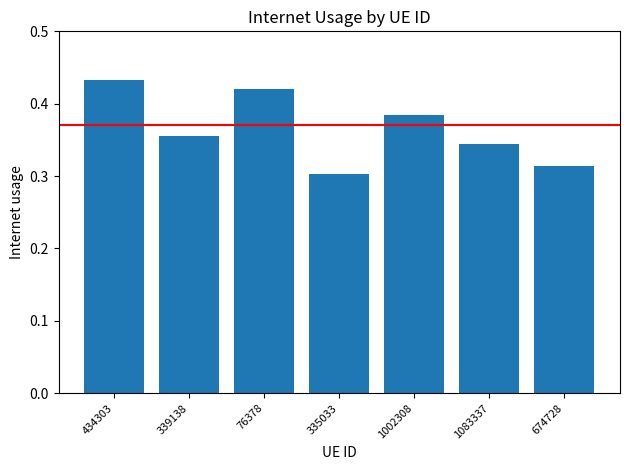

Which has a higher value, 1002308 or 674728?

1002308